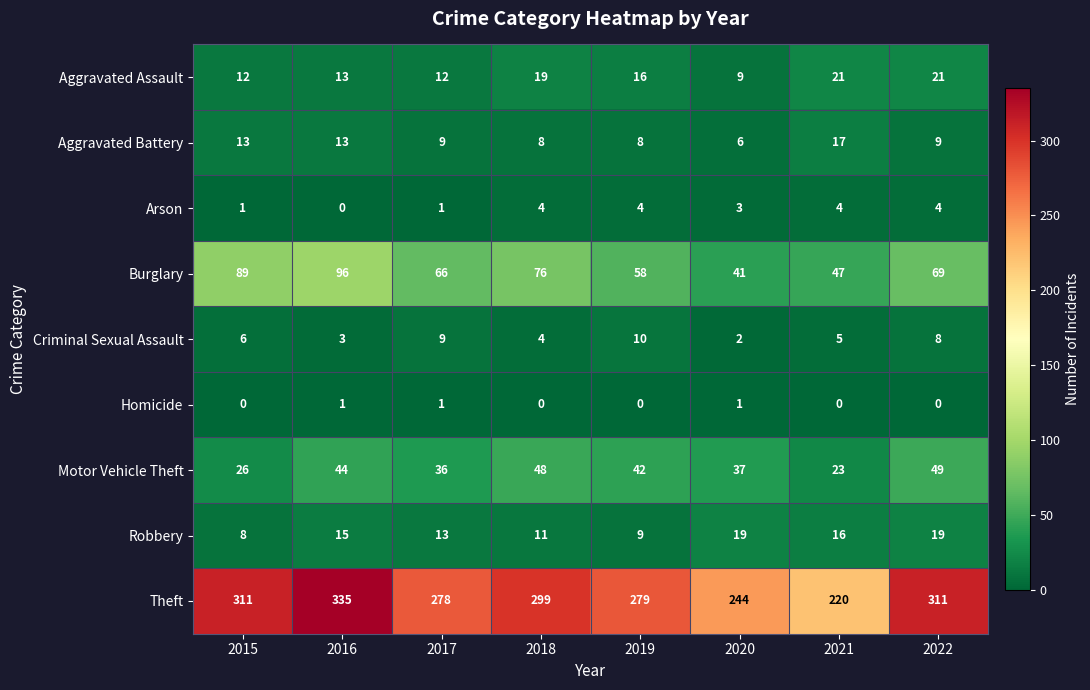

Which series has the widest spread of values?

Theft